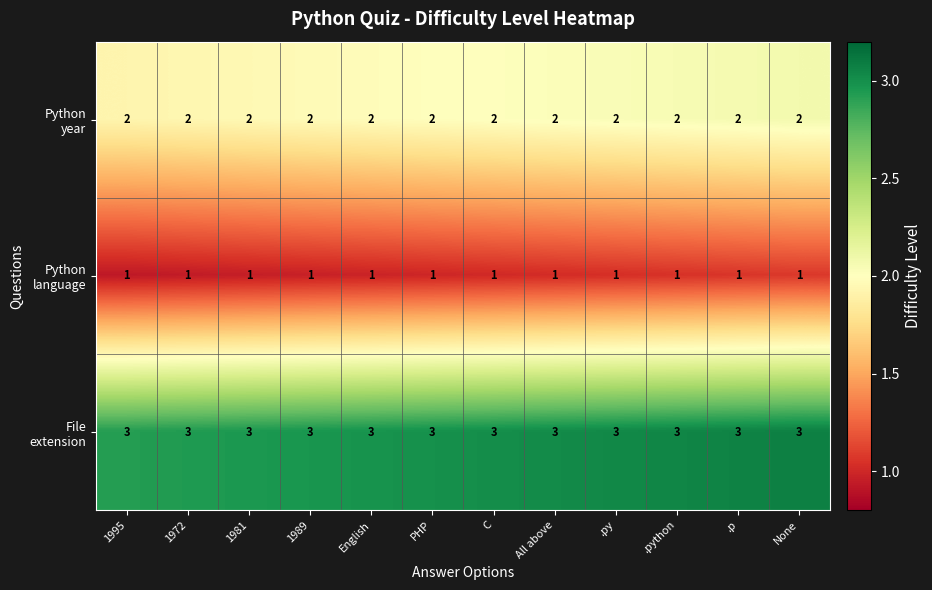

At how many categories does at least one series exceed 2?

12